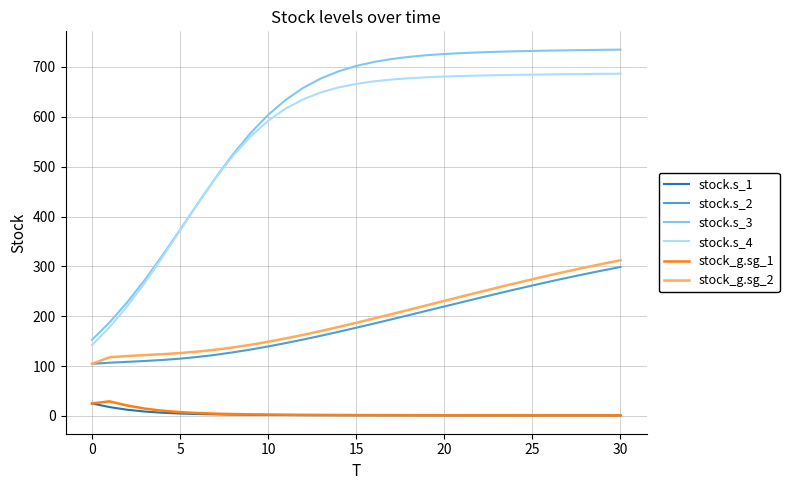

How many values in the stock.s_2 series exceed 176?

16